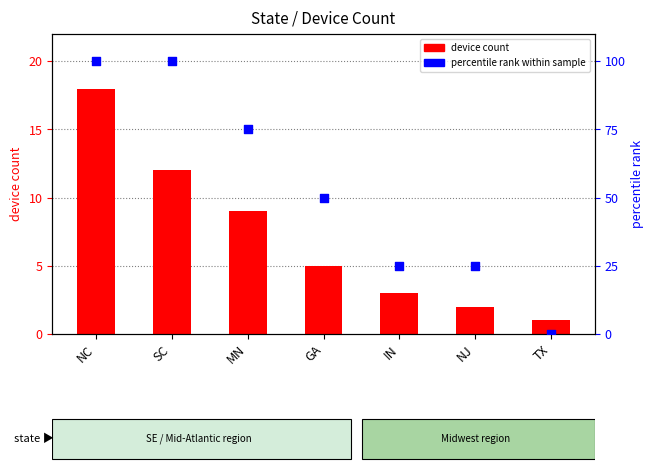

What are all the series names shown in the legend?

device count, percentile rank within sample